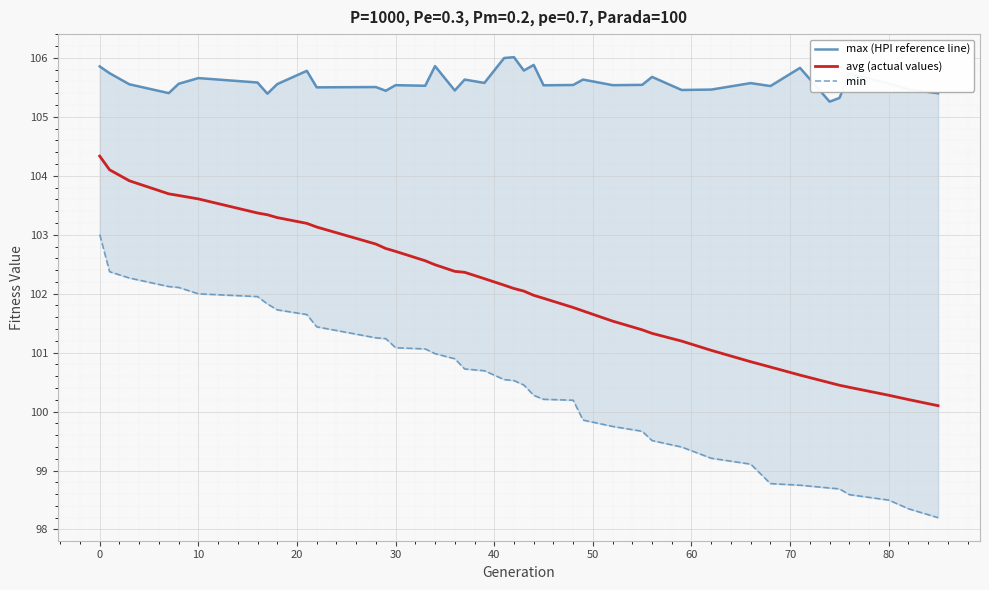

What is the average value of the max (HPI reference line) series?

105.6